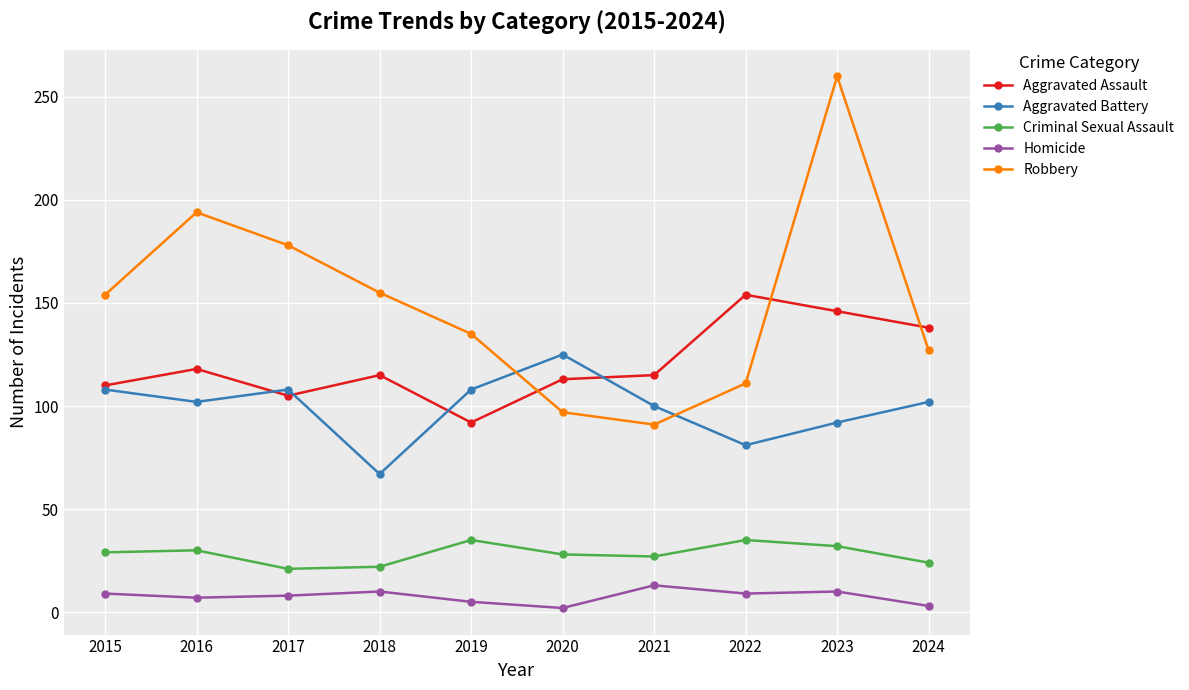

List the series in order of their peak value, lowest first.

Homicide, Criminal Sexual Assault, Aggravated Battery, Aggravated Assault, Robbery